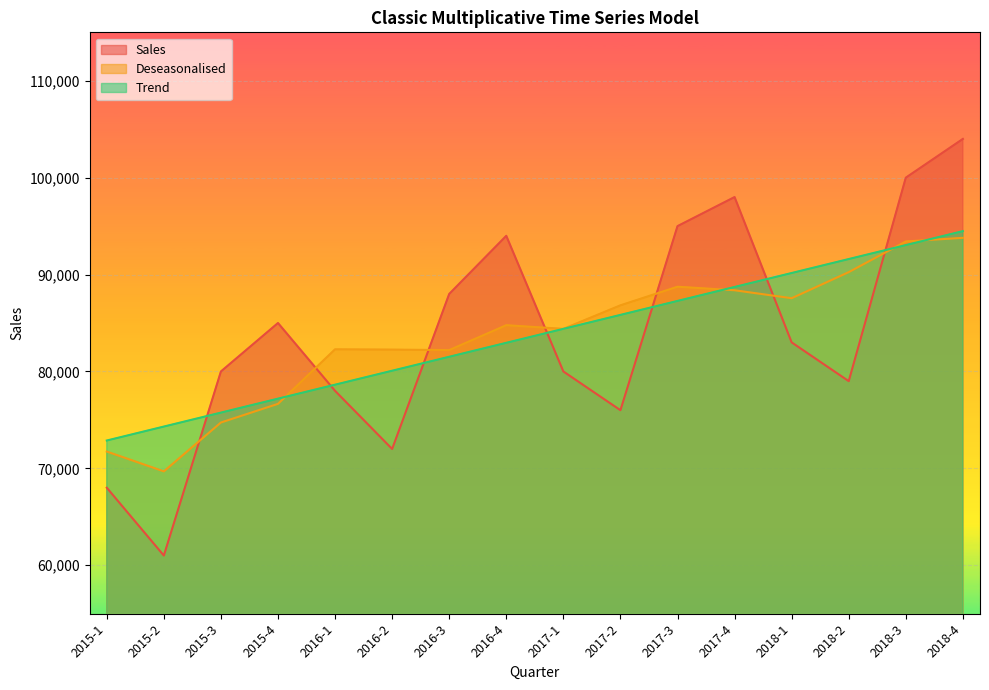

Reading right to left, what are all the values shown in this chart?

Sales: 104000.0	100000.0	79000.0	83000.0	98000.0	95000.0	76000.0	80000.0	94000.0	88000.0	72000.0	78000.0	85000.0	80000.0	61000.0	68000.0
Deseasonalised: 93792.1	93415.6	90251.6	87559.8	88381.1	88744.8	86824.3	84395.0	84773.7	82205.7	82254.6	82285.1	76657.0	74732.4	69687.9	71735.8
Trend: 94482.6	93041.8	91601.1	90160.4	88719.6	87278.9	85838.1	84397.4	82956.6	81515.9	80075.1	78634.4	77193.7	75752.9	74312.2	72871.4